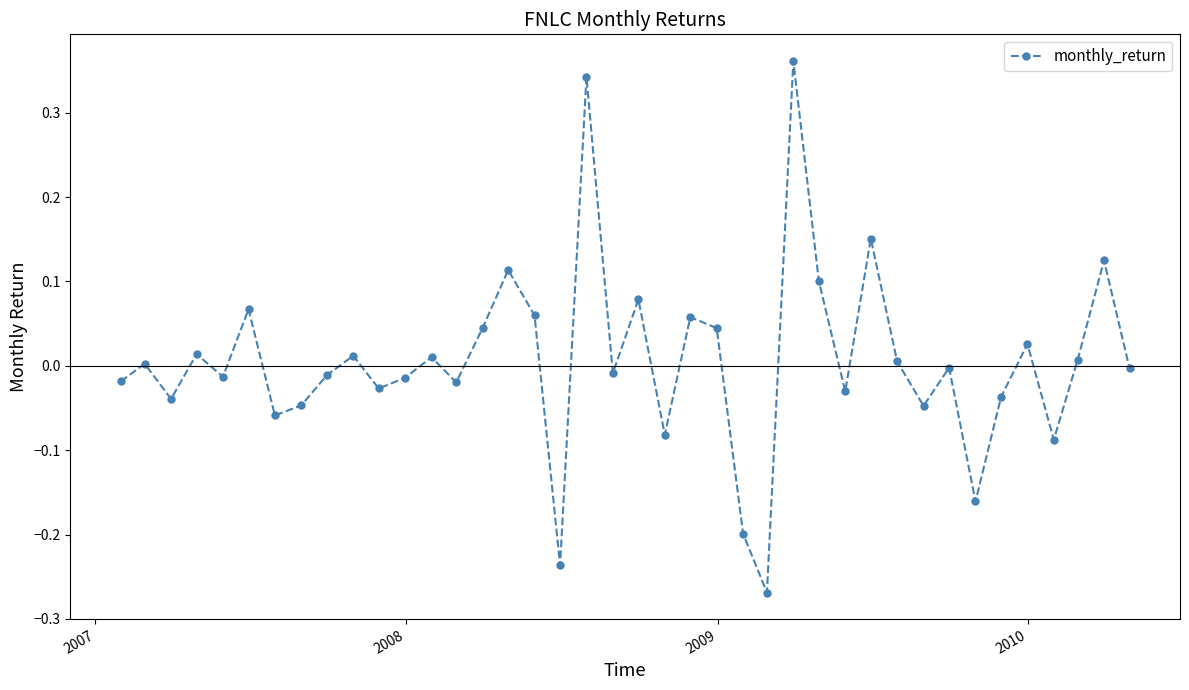

How many distinct data groups are displayed?

1